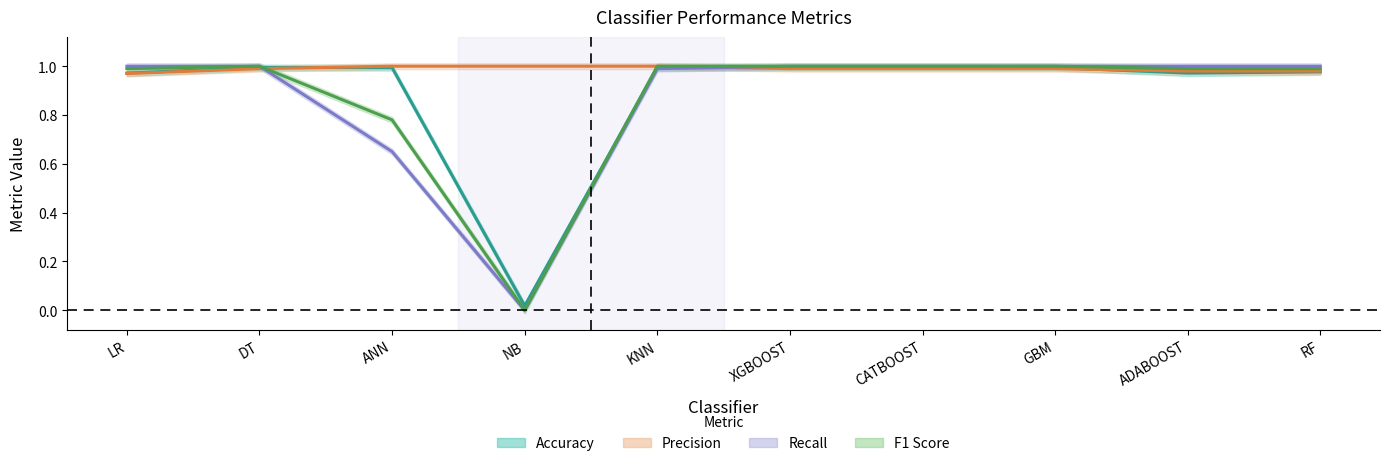

What are all the series names shown in the legend?

Accuracy, Precision, Recall, F1 Score